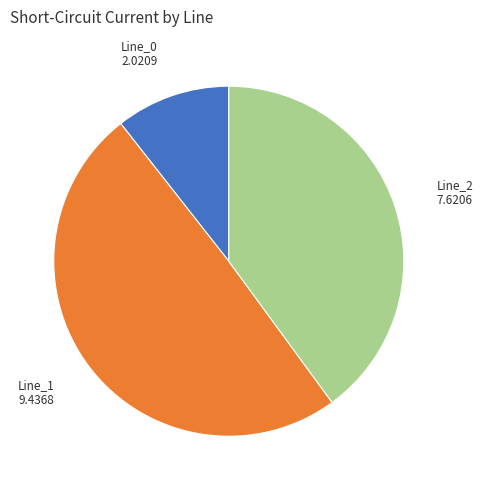

Does any single category account for the majority?

No